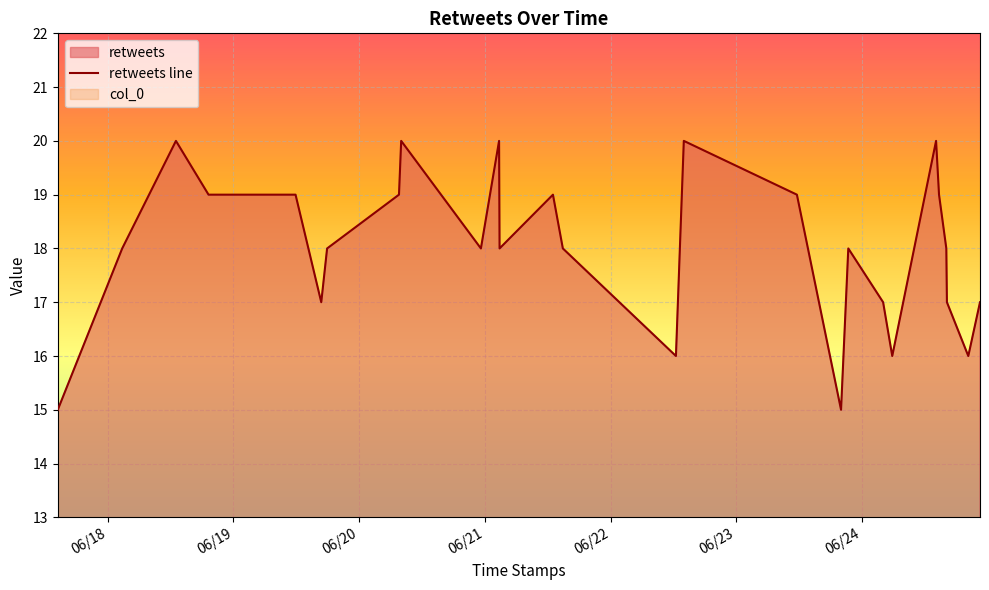

Reading left to right, what are all the values shown in this chart?

2021-06-17 14:27:02=15	2021-06-18 02:45:13=18	2021-06-18 13:00:52=20	2021-06-18 19:14:25=19	2021-06-18 19:30:42=19	2021-06-19 11:51:17=19	2021-06-19 16:45:56=17	2021-06-19 17:52:58=18	2021-06-20 07:36:30=19	2021-06-20 08:01:41=20	2021-06-20 23:15:07=18	2021-06-21 02:43:19=20	2021-06-21 02:49:02=18	2021-06-21 13:00:37=19	2021-06-21 14:54:02=18	2021-06-22 12:29:43=16	2021-06-22 14:00:00=20	2021-06-23 11:35:45=19	2021-06-23 20:01:30=15	2021-06-23 21:24:40=18	2021-06-24 04:03:37=17	2021-06-24 05:48:14=16	2021-06-24 14:10:19=20	2021-06-24 14:44:13=19	2021-06-24 16:07:46=18	2021-06-24 16:14:40=17	2021-06-24 20:19:32=16	2021-06-24 22:33:36=17